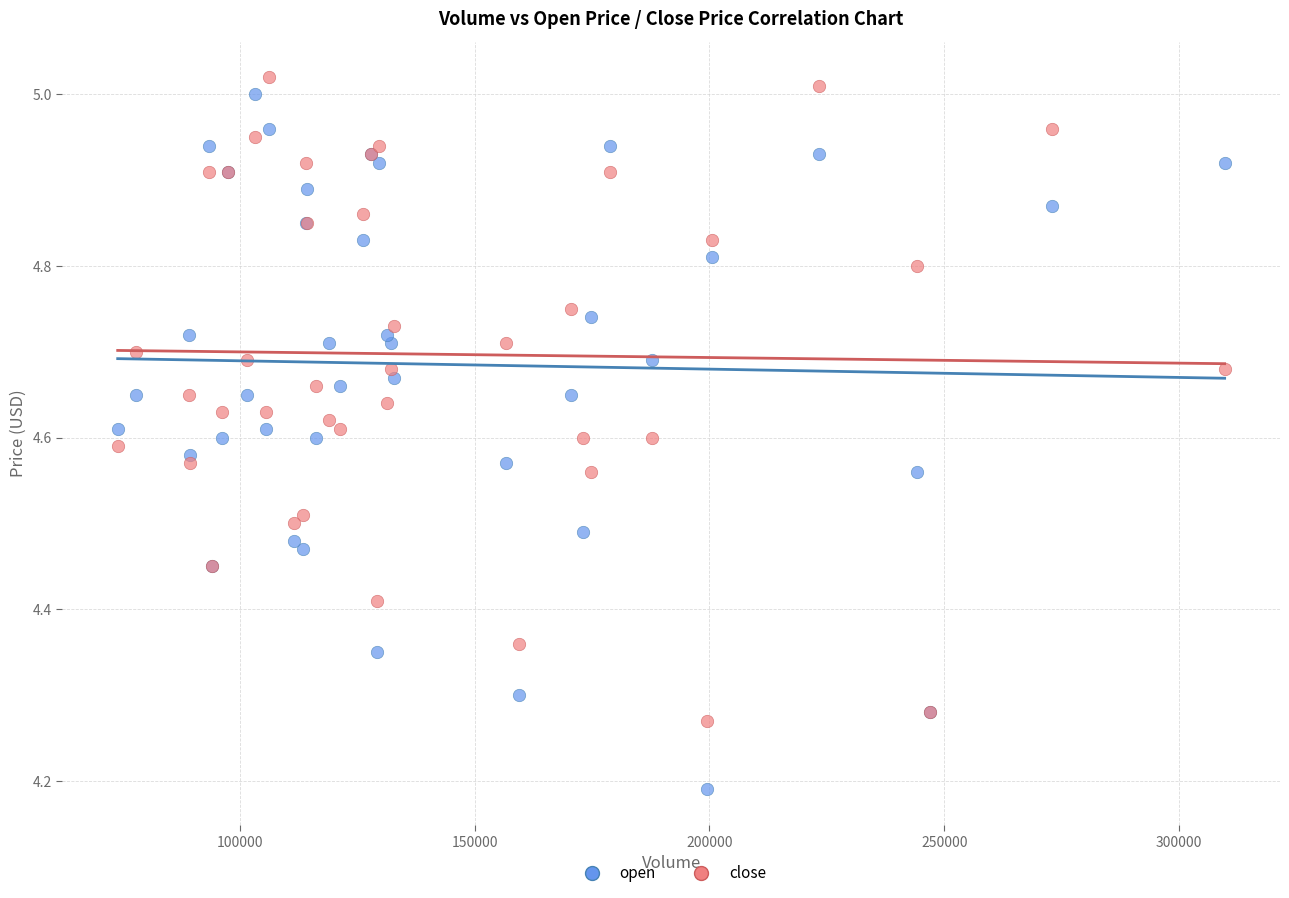

What are all the series names shown in the legend?

open, close